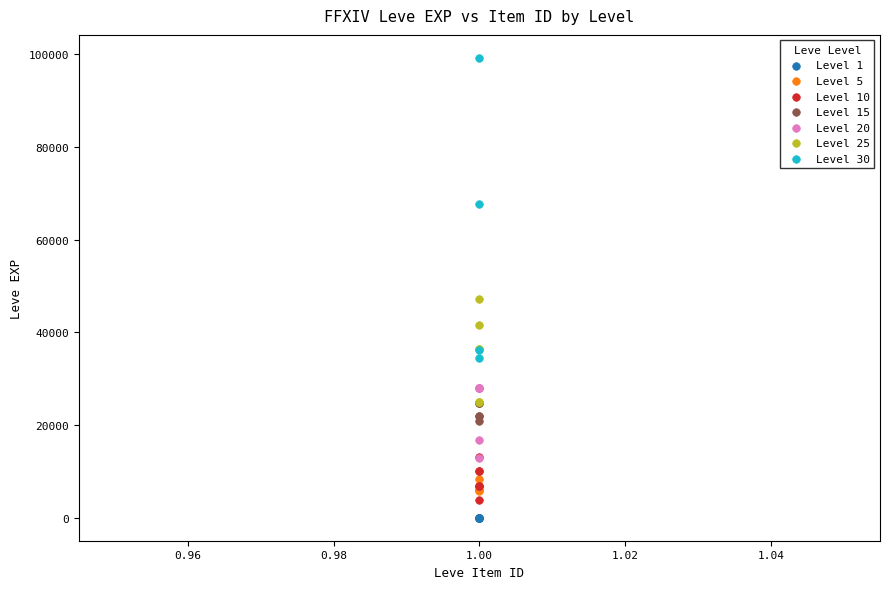

Which series has the largest Y range (max minus min)?

Level 30